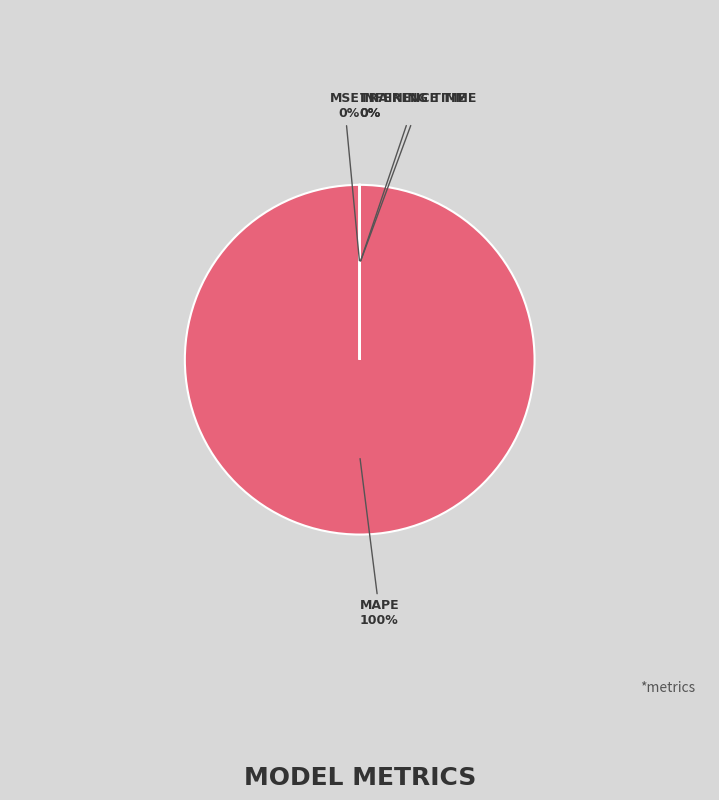

Is there any slice that represents more than half of the pie?

Yes